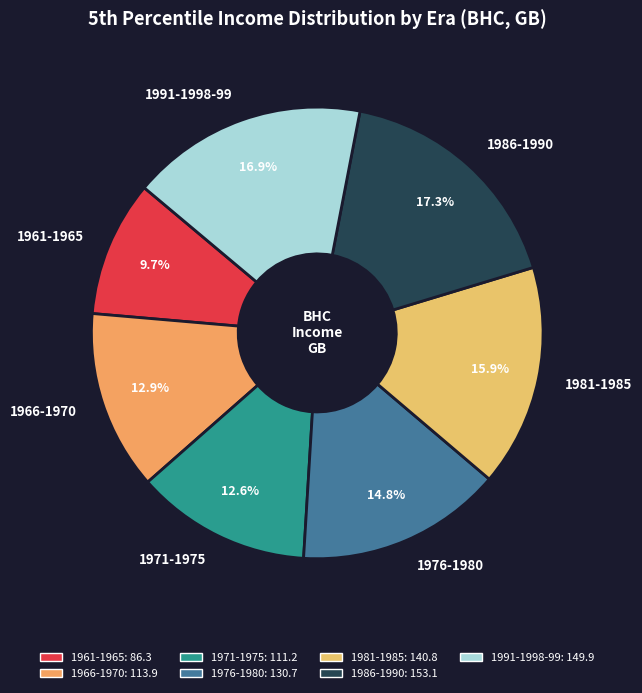

Which has a higher value, 1976-1980 or 1971-1975?

1976-1980